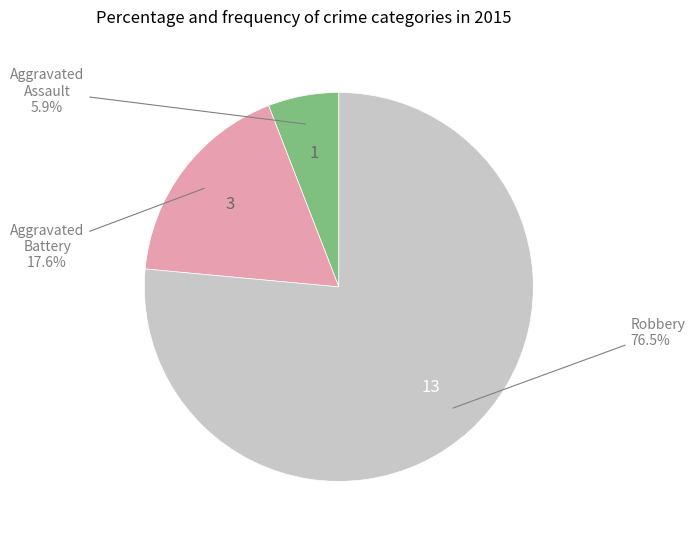

Count the number of slices in the pie.

3